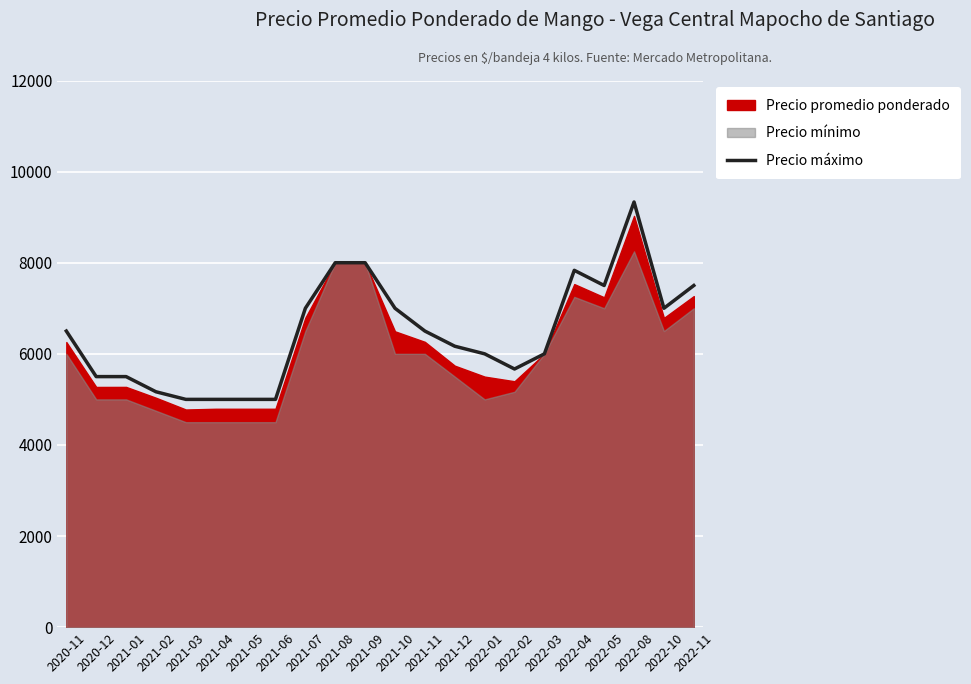

What is the greatest value displayed?

9333